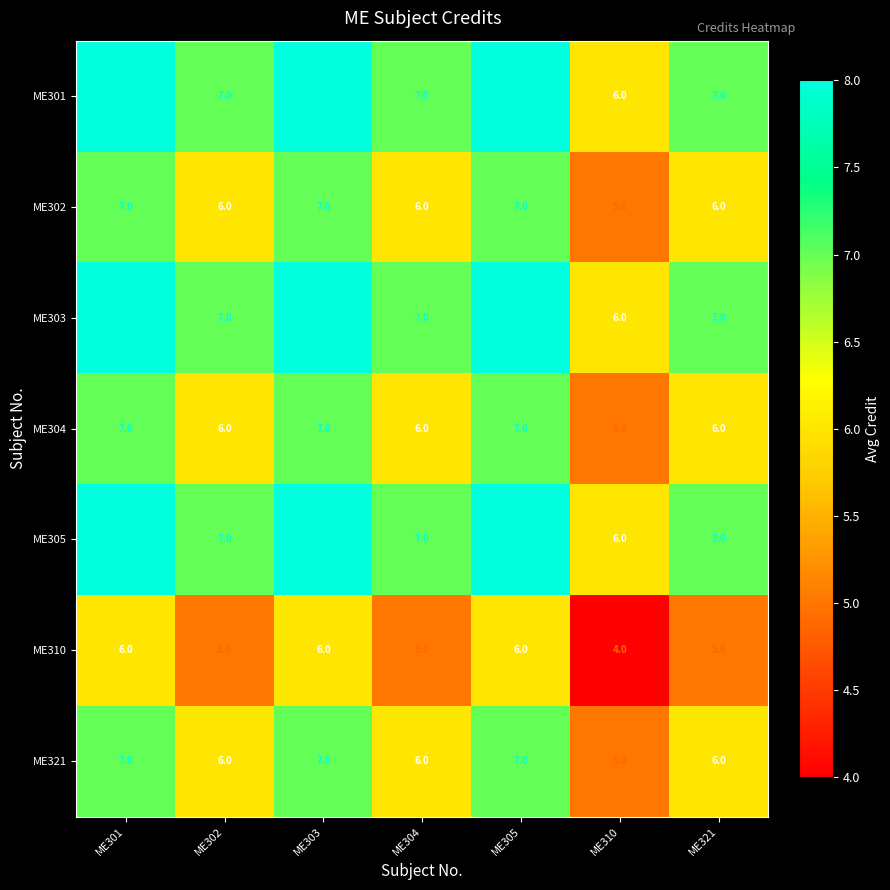

Is the value of ME302 at ME310 greater than the value of ME305 at ME302?

No